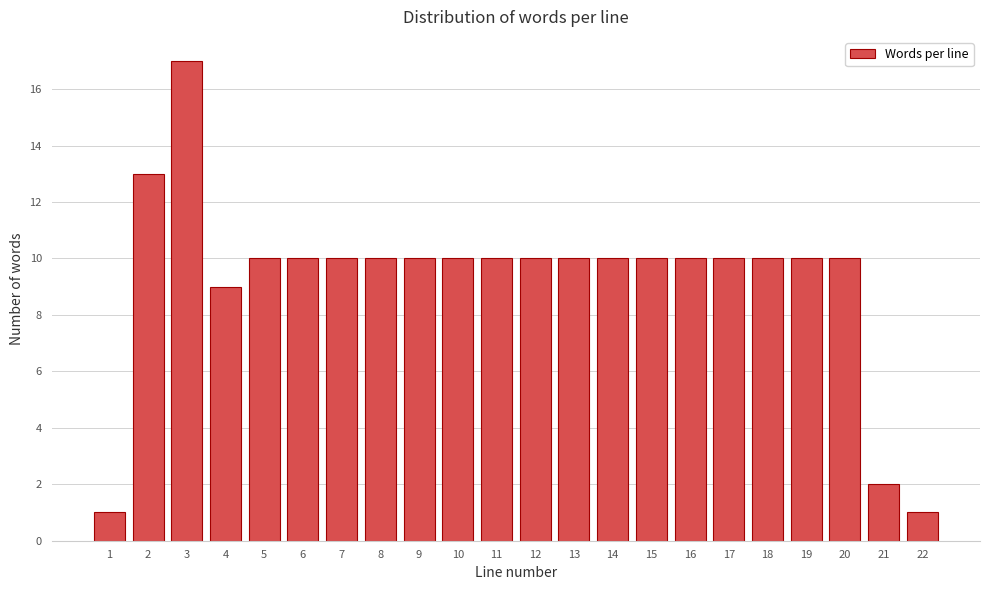

Reading left to right, what are all the values shown in this chart?

1=1	2=13	3=17	4=9	5=10	6=10	7=10	8=10	9=10	10=10	11=10	12=10	13=10	14=10	15=10	16=10	17=10	18=10	19=10	20=10	21=2	22=1